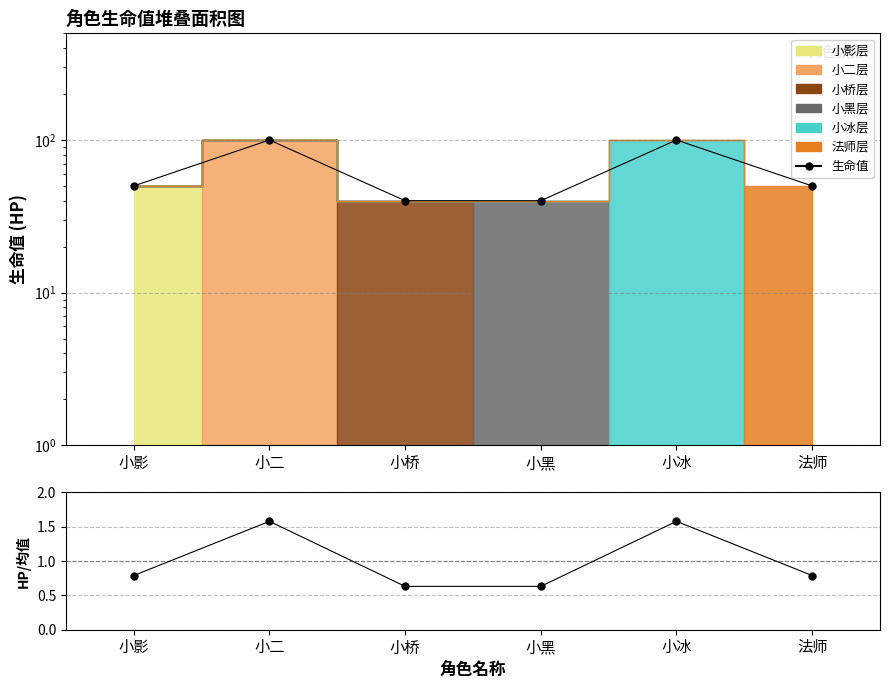

What is the label of the 6th point from the left?

法师